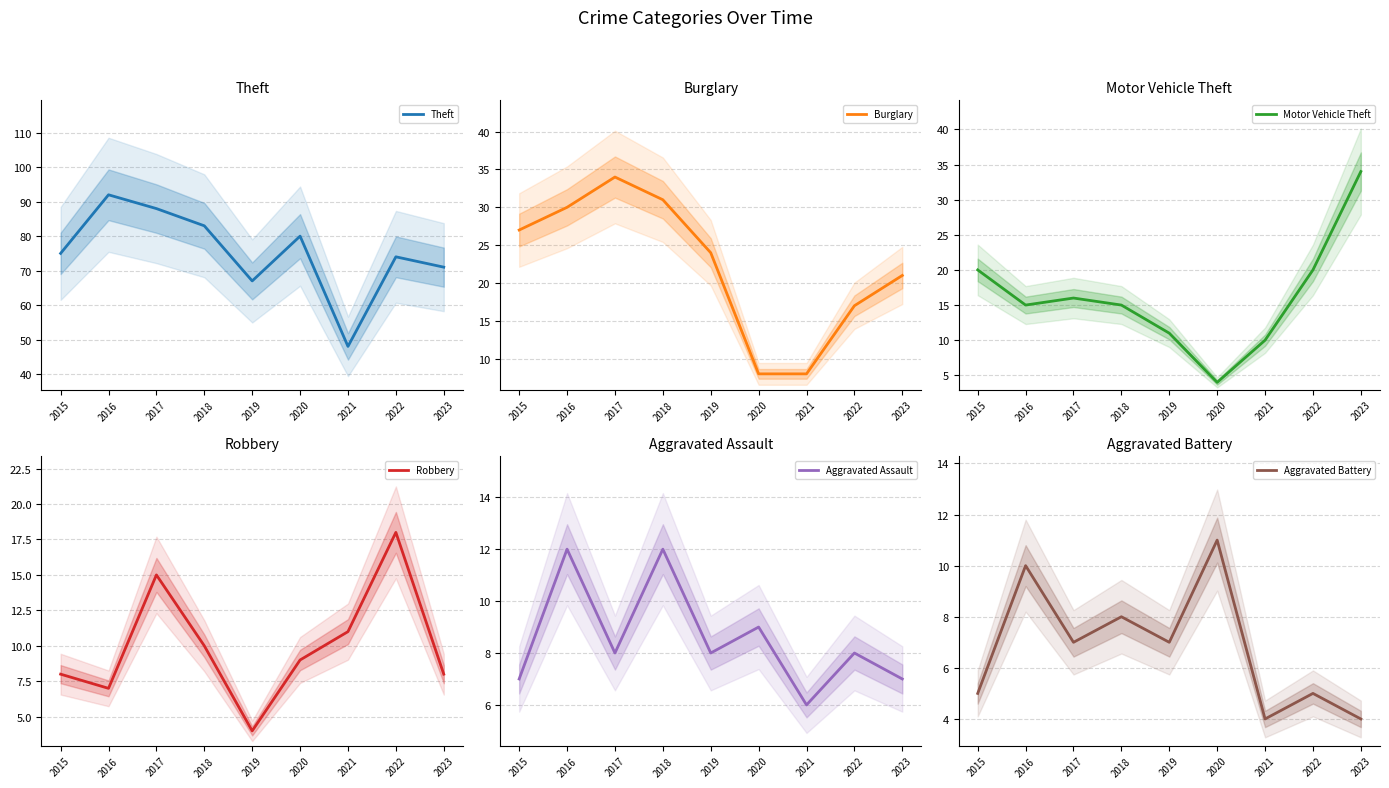

What is the maximum value shown in the chart?

92